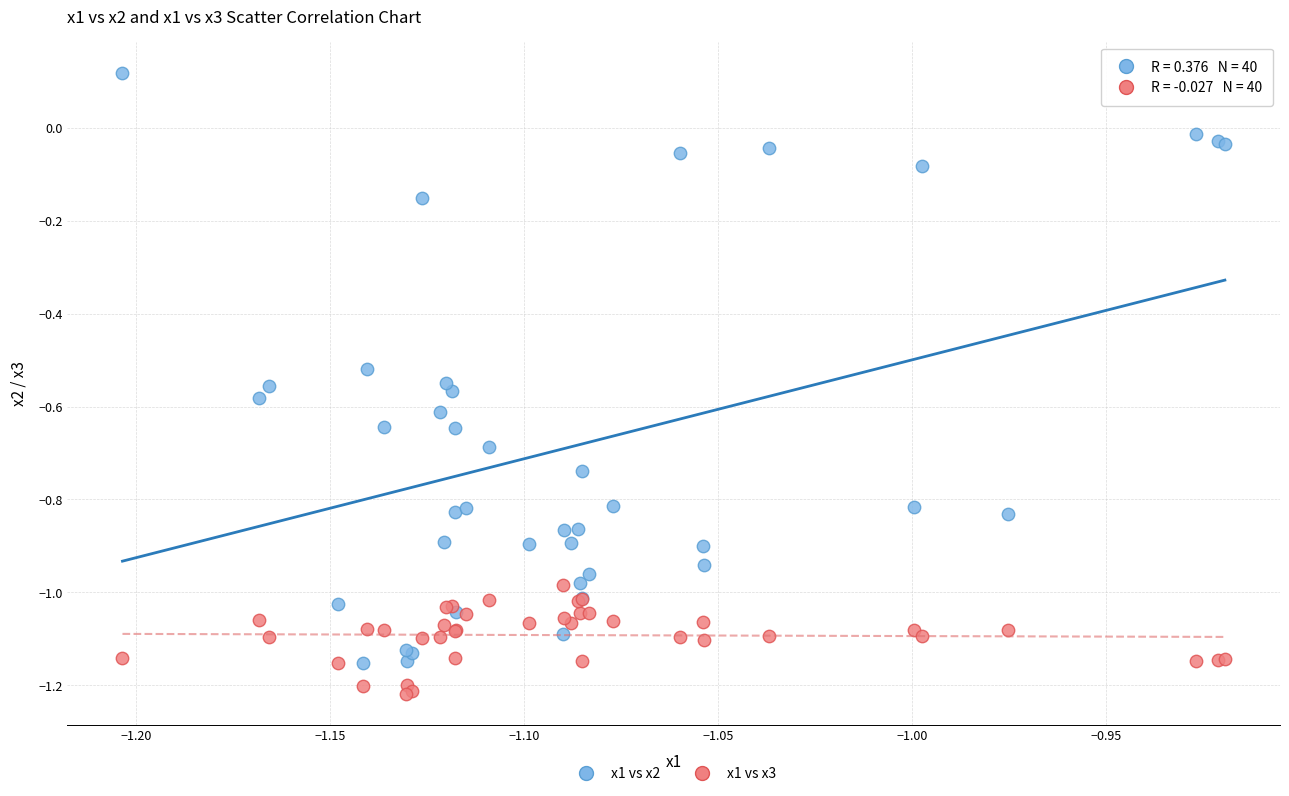

What are all the series names shown in the legend?

x1 vs x2, x1 vs x3